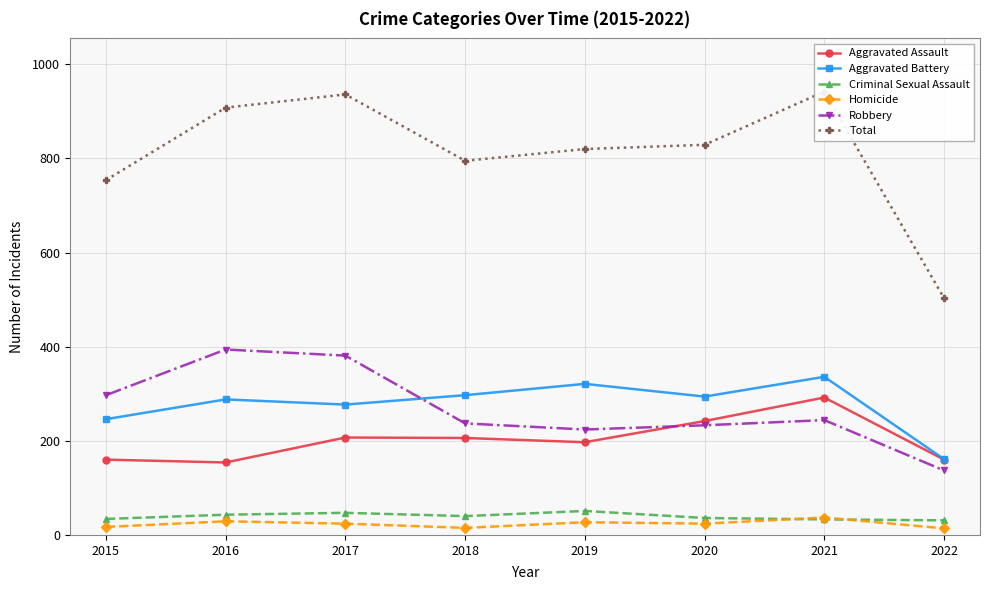

What is the difference between the Aggravated Battery values at 2018 and 2022?

136